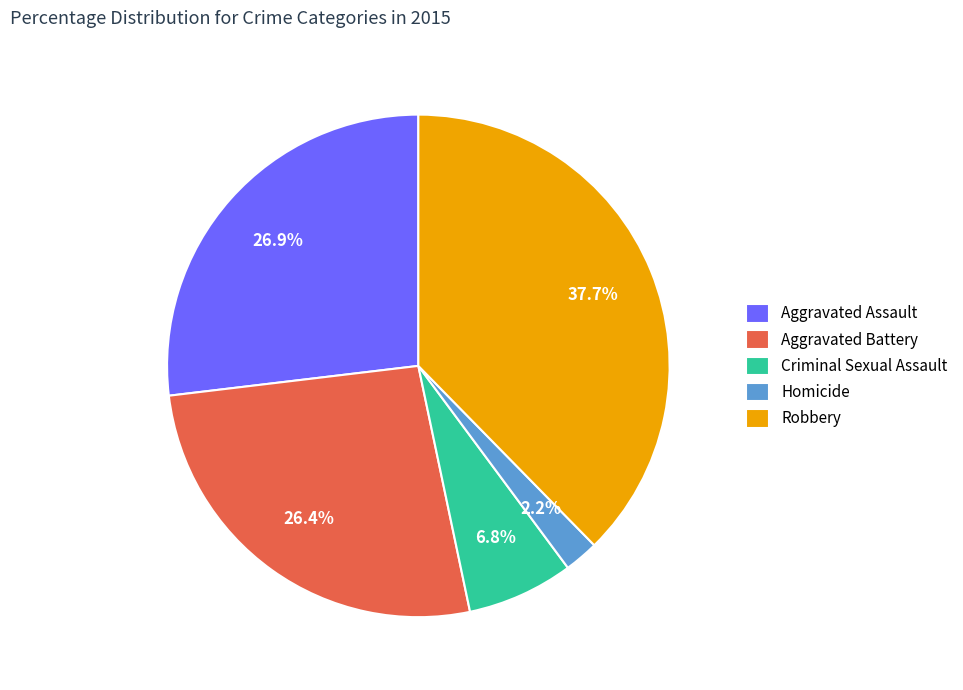

Is Aggravated Battery the majority of the pie?

No